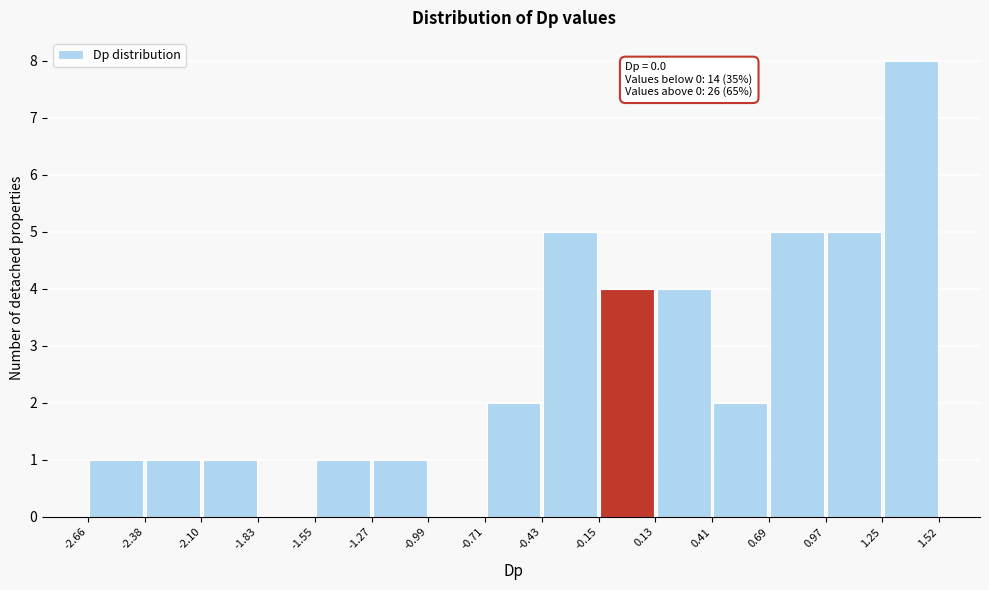

Over which range of the x-axis is the bar tallest?

1.25 to 1.52